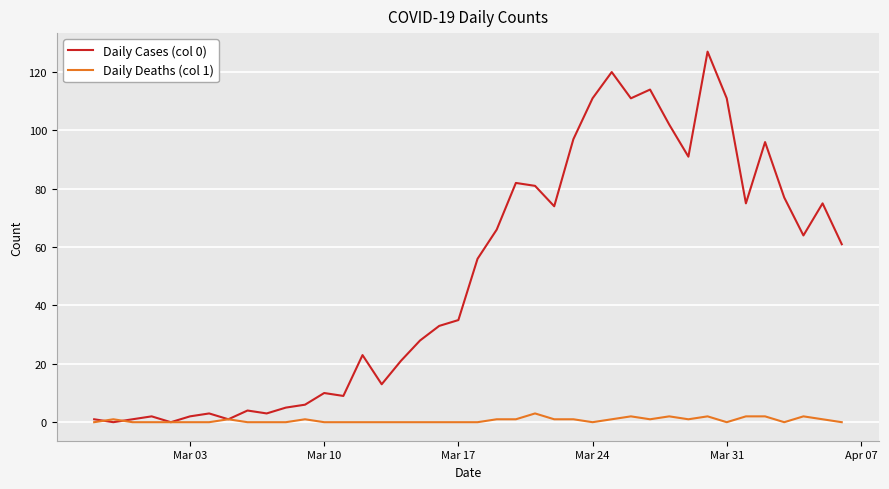

Does the chart have visible grid lines?

Yes